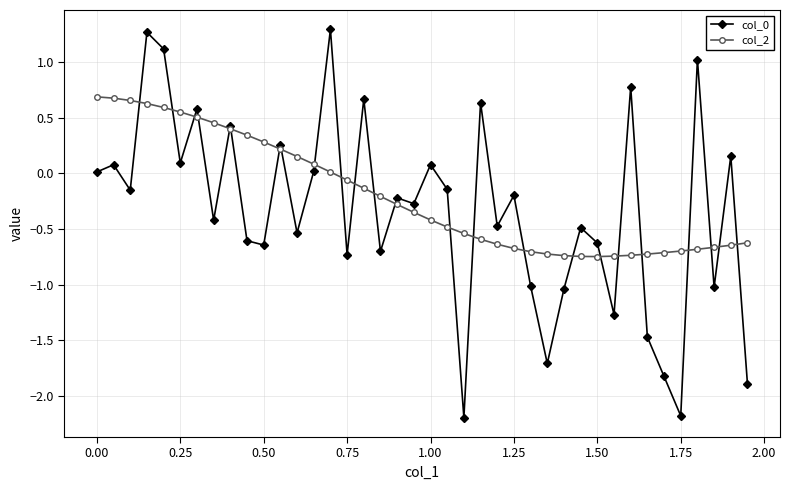

What is the maximum value shown in the chart?

1.3